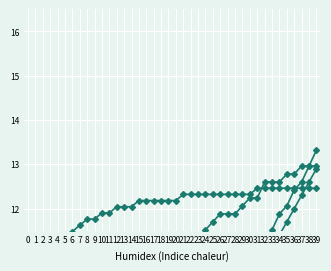

True or false: Autonomia Projetada [h] and Combustivel [kg] cross at least once.

False